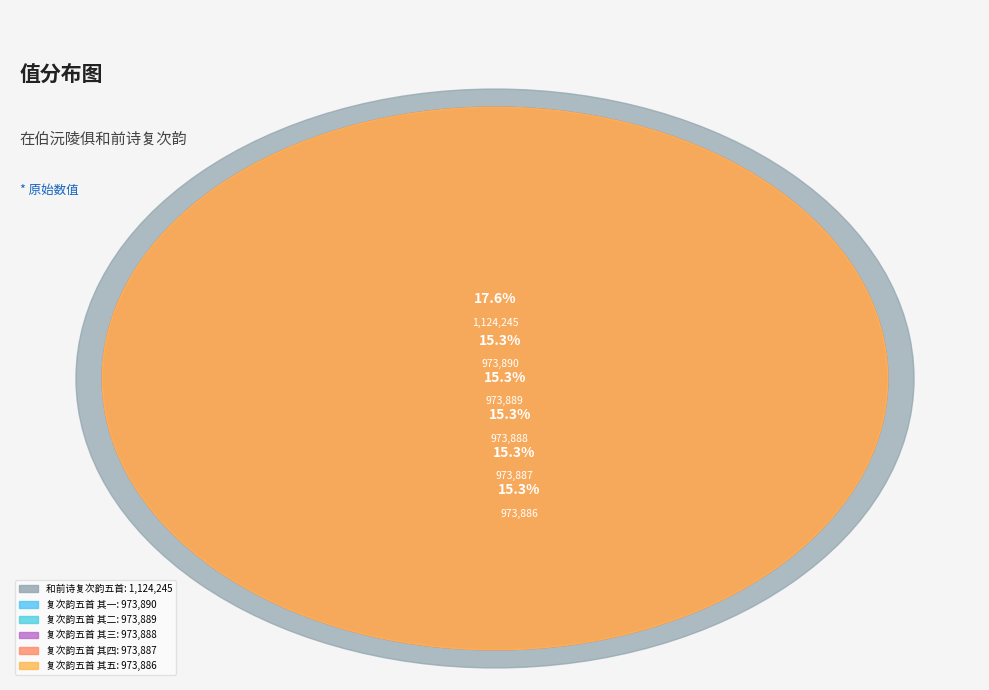

Which category has the biggest portion of the pie?

在伯沅陵俱和前诗复次韵五首